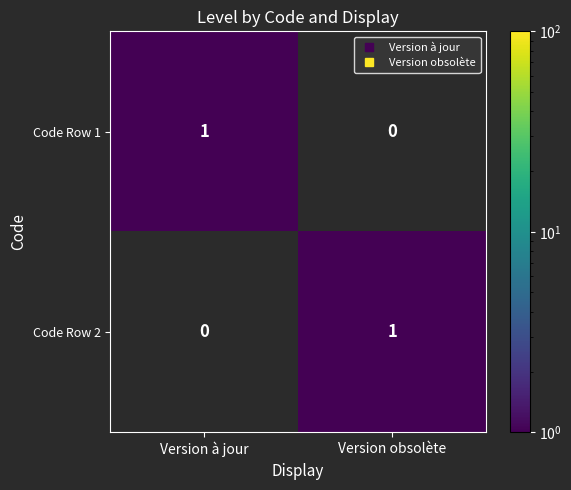

Rank the categories by Code Row 2 value from highest to lowest.

Version obsolète, Version à jour